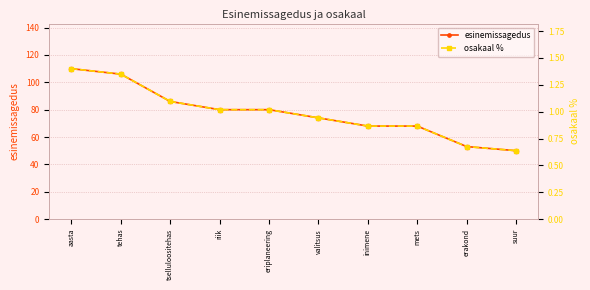

How many categories are shown in the chart?

10